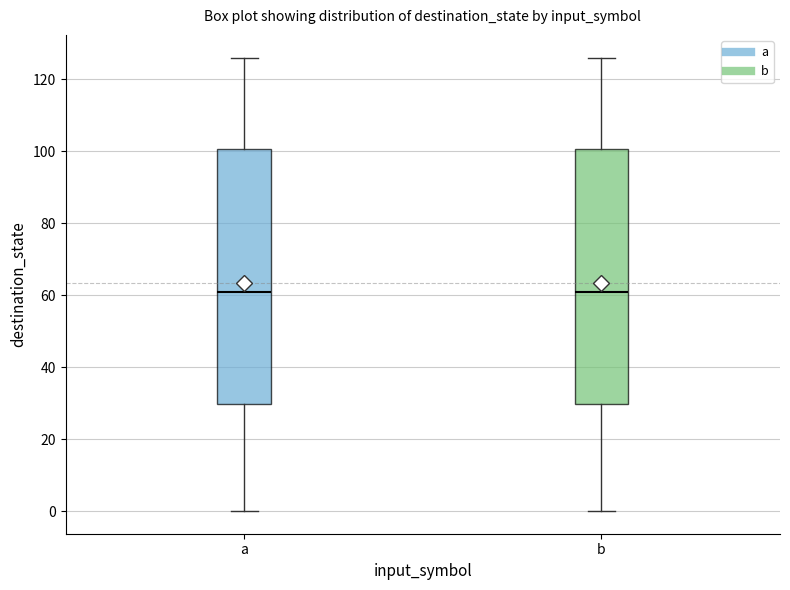

Reading left to right, transcribe this box plot: for each box, give where its median line is, the range the box spans, and where its two whiskers end, as read against the y-axis. The values are not printed on the chart, so give them approximately, as read against the axis.

a: median 62, box 30 to 100, whiskers 0 to 126
b: median 62, box 30 to 100, whiskers 0 to 126